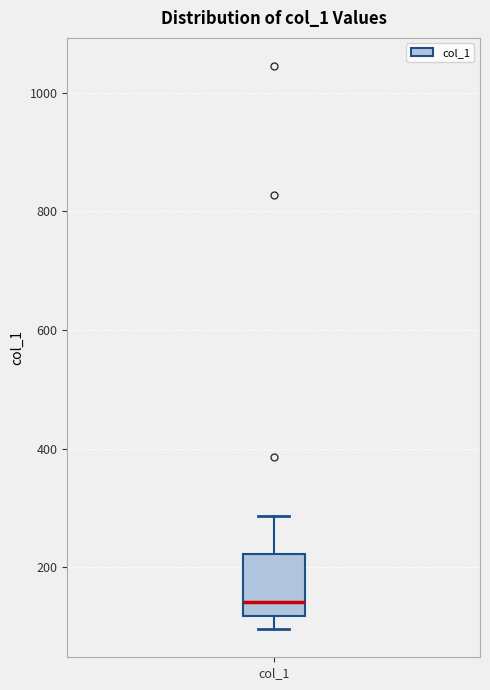

Read this box plot against the y-axis: the position of the median line, the range covered by the box, and the ends of both whiskers. The values are not printed on the chart, so give them approximately, as read against the axis.

median 140, box 120 to 220, whiskers 100 to 280